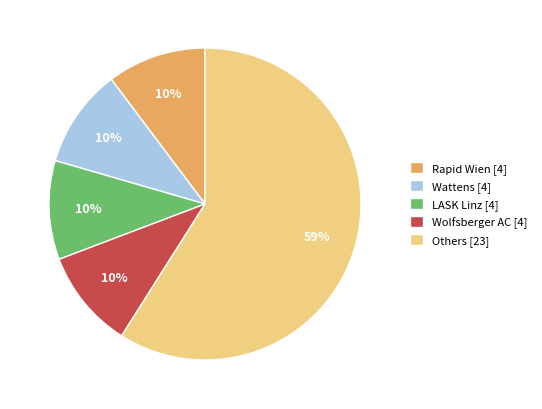

To the nearest percent, what portion does Rapid Wien [4] represent?

10%